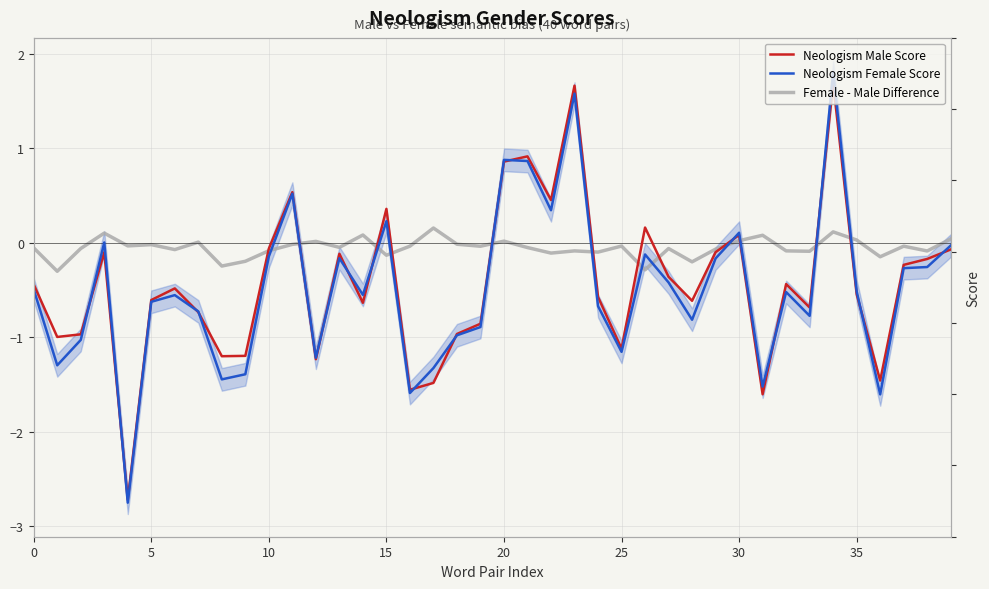

Count the number of categories in the chart.

40